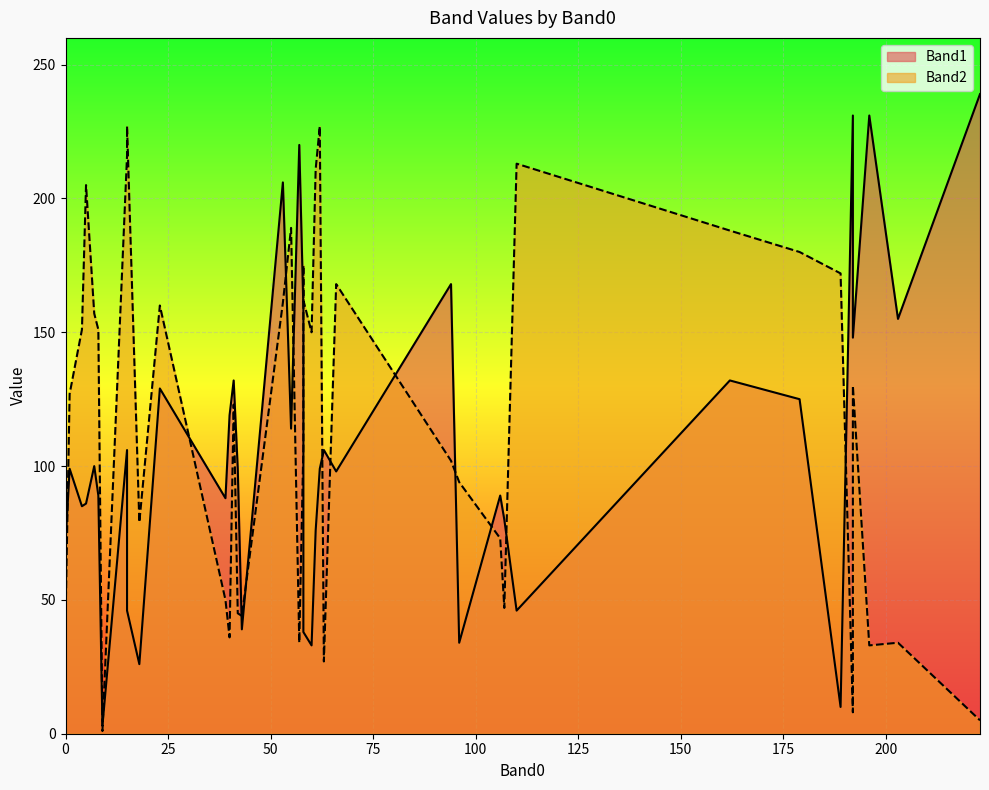

The value of Band2 at 192 is 35. True or false?

False